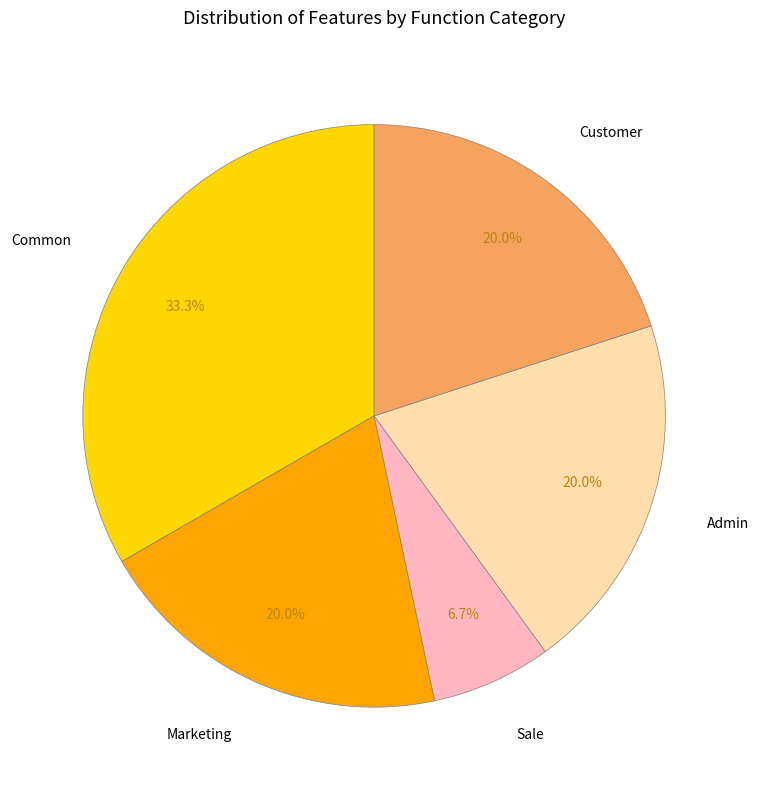

Which category has the smallest portion of the pie?

Sale